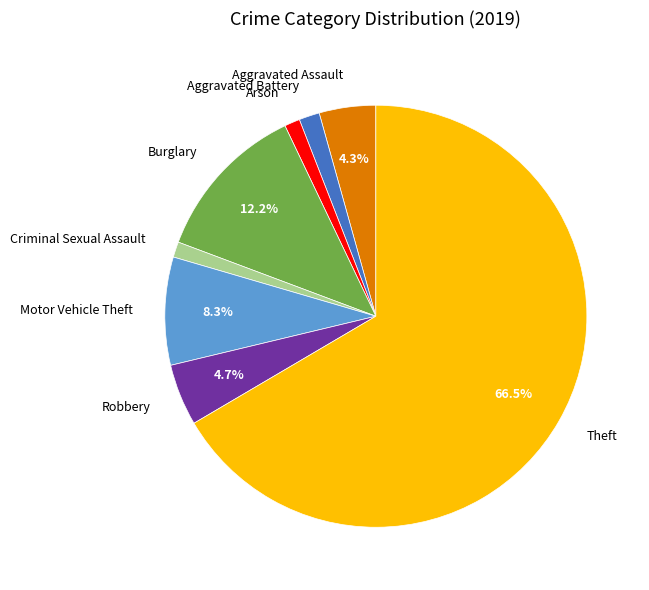

Combined, do Burglary and Aggravated Battery account for over 50%?

No